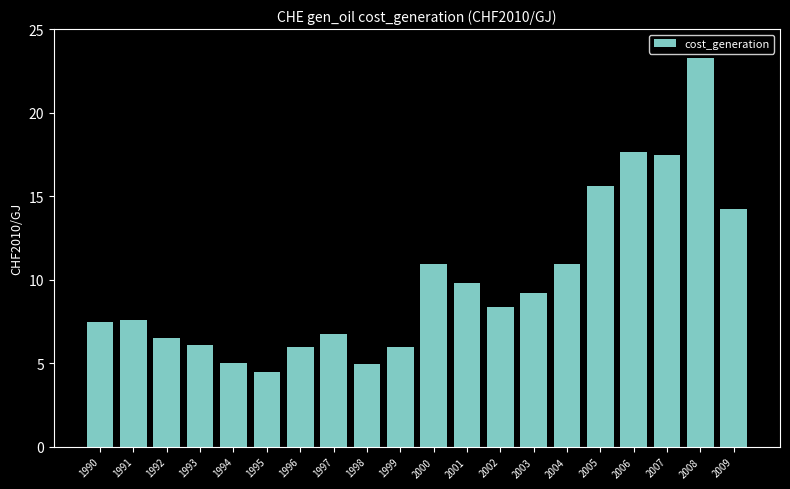

What is the change in value from 1992 to 2002?

+1.9